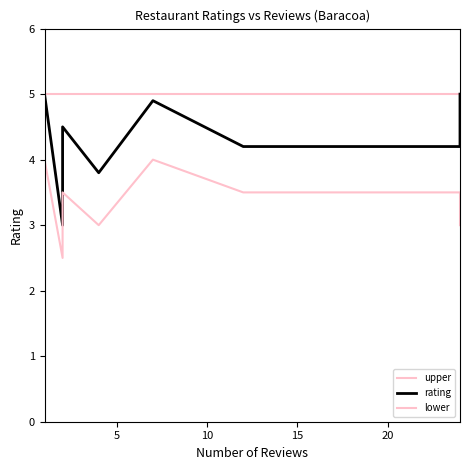

What is the sum of all rating values?

34.6